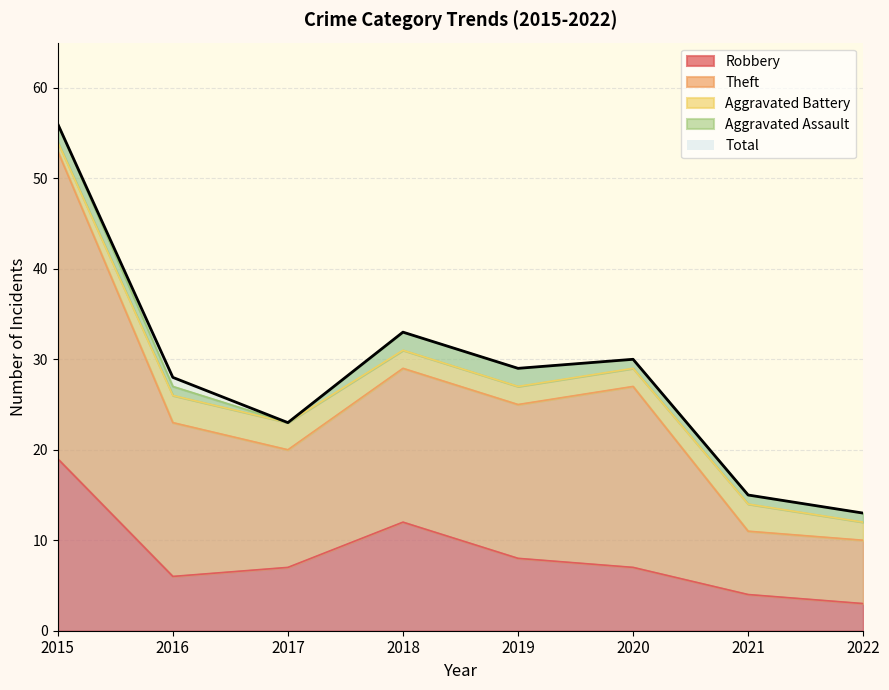

At which category does Theft reach its first local peak?

2018